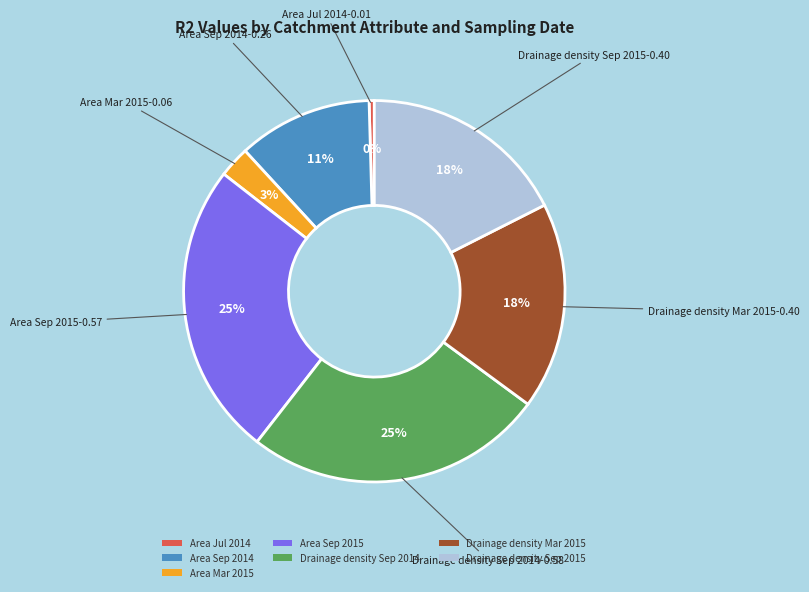

Do Drainage density Sep 2014 and Drainage density Mar 2015 together represent more than half of the pie?

No